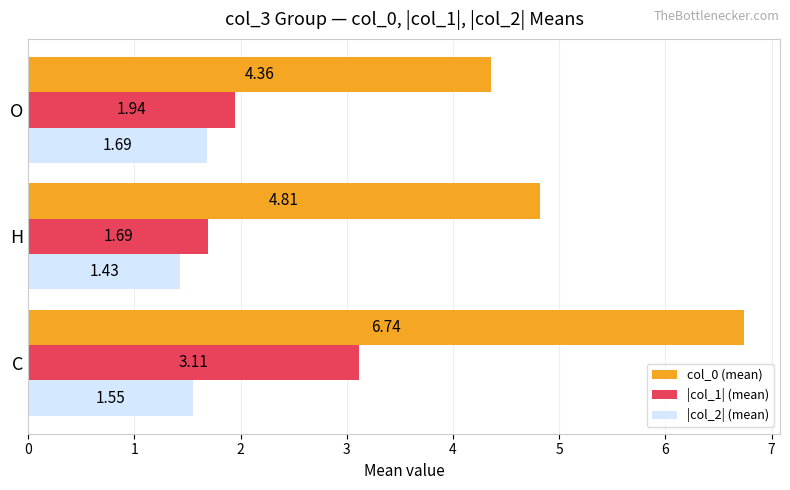

Which label corresponds to the largest value in the chart?

C